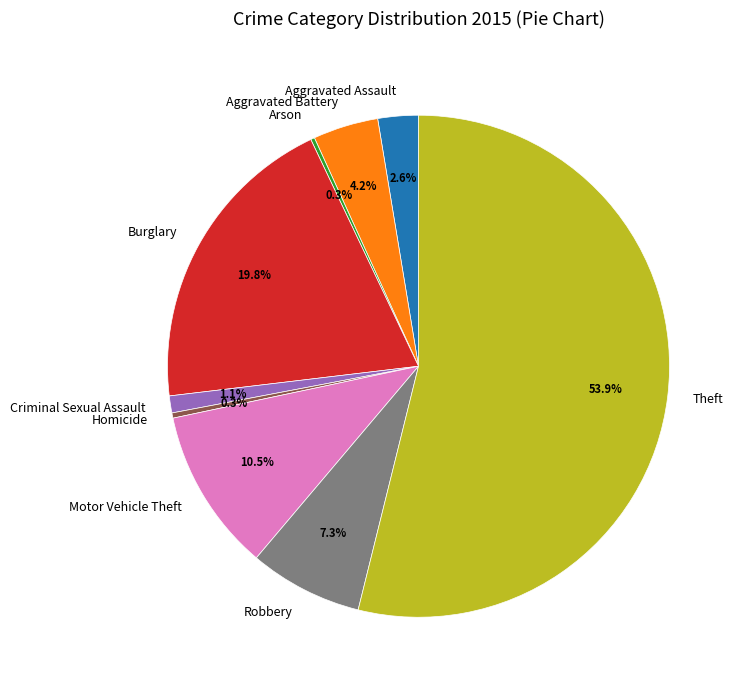

What percentage do Theft and Homicide together represent?

54.2%